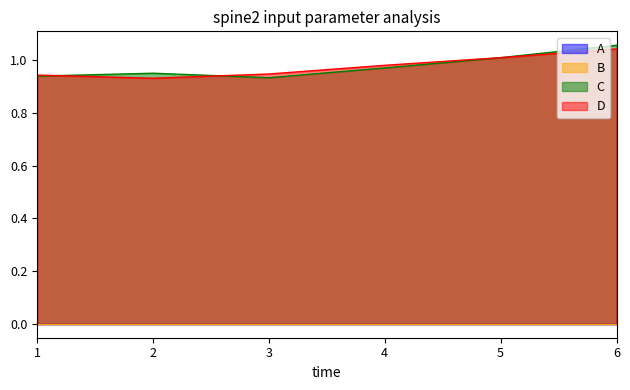

At which category does C reach its first local peak?

2